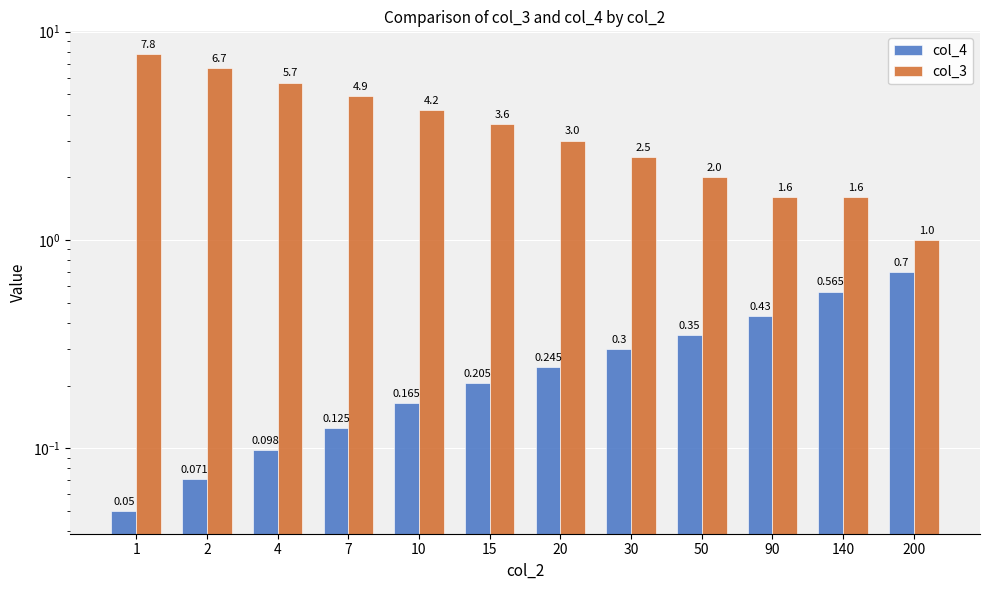

The col_3 series shows 5.6 at 15. True or false?

False